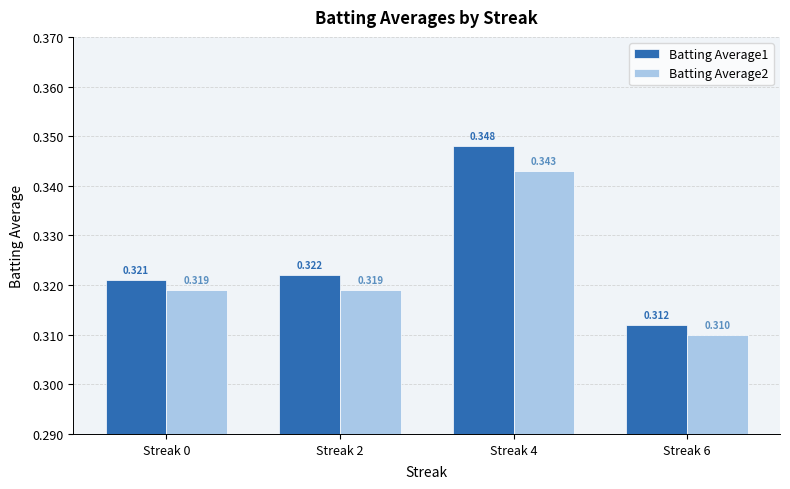

Is the value of Batting Average2 at Streak 4 greater than the value of Batting Average1 at Streak 4?

No